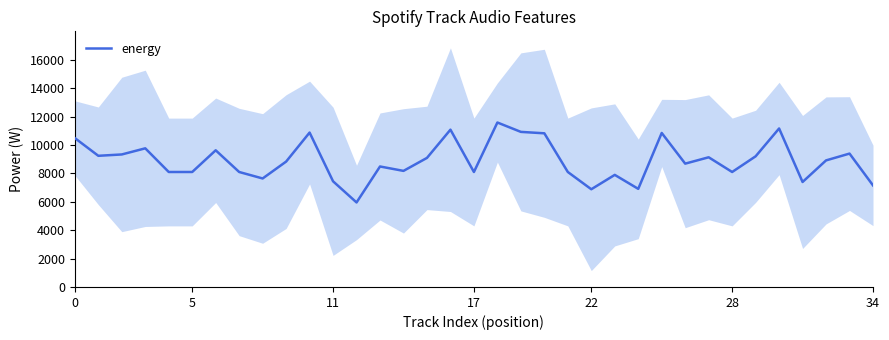

How many lines are shown in the chart?

1